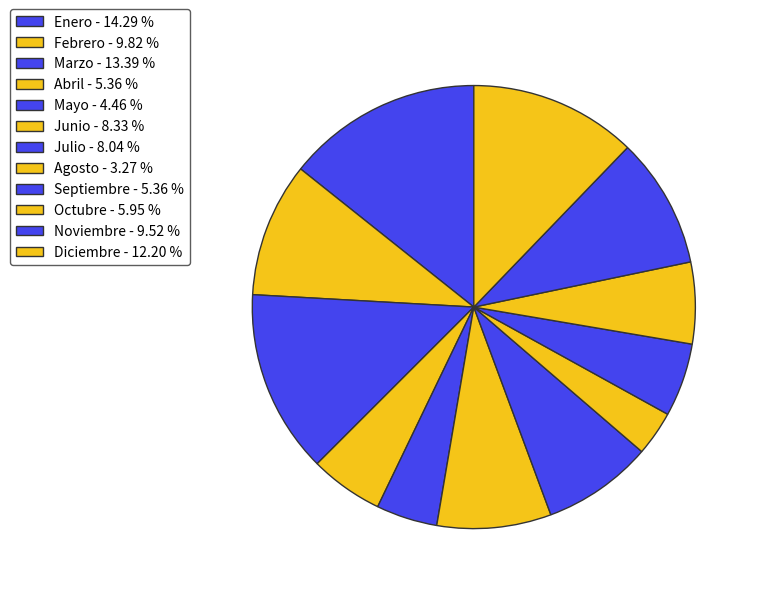

Count the number of slices in the pie.

12